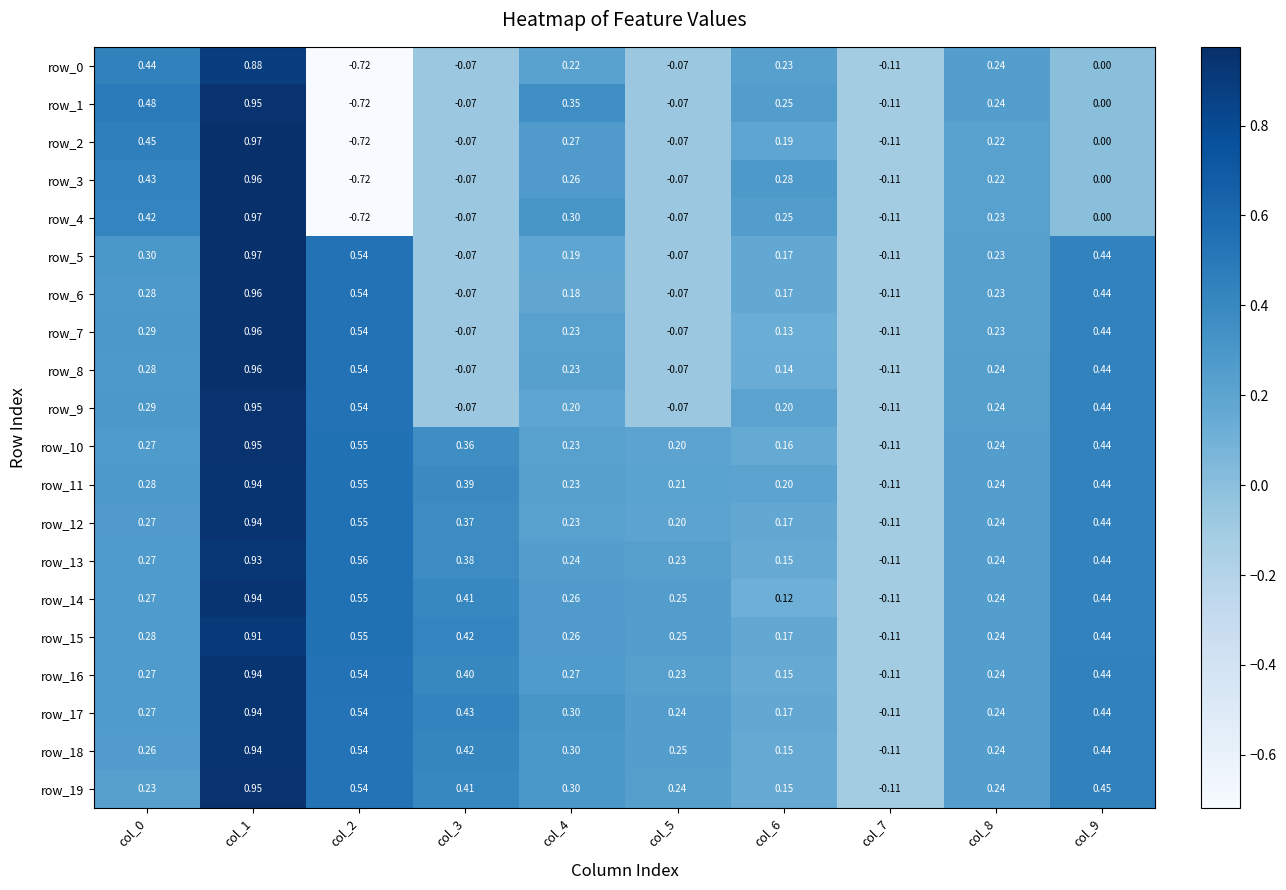

Is the value of row_6 at col_1 greater than the value of row_19 at col_4?

Yes